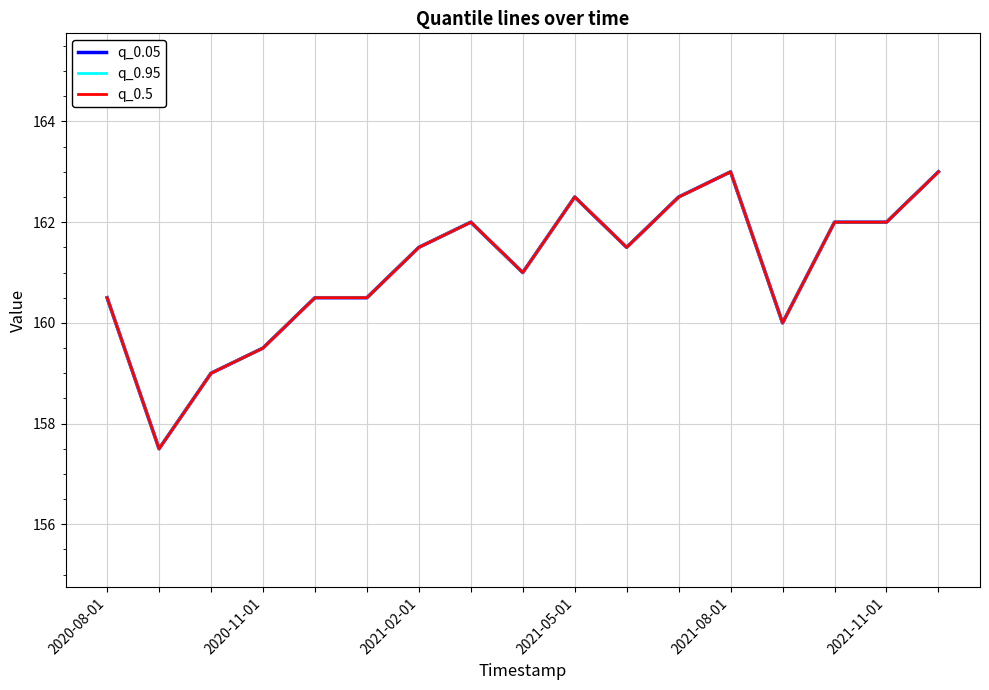

Does the chart have visible grid lines?

Yes